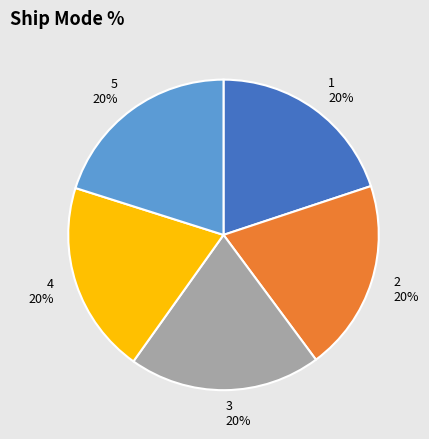

The 5 slice represents 30% of the pie. True or false?

False